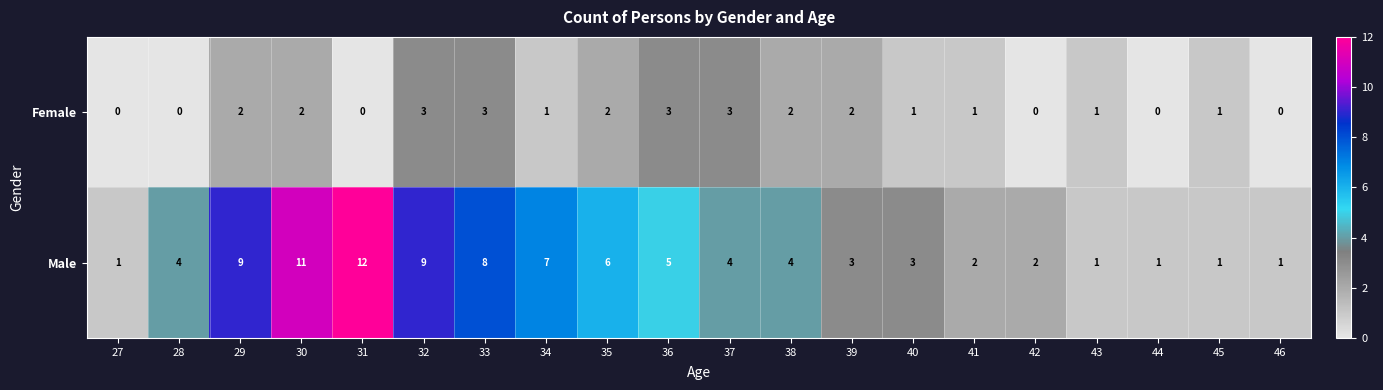

What is the sum of the Female values at 37 and 38?

5